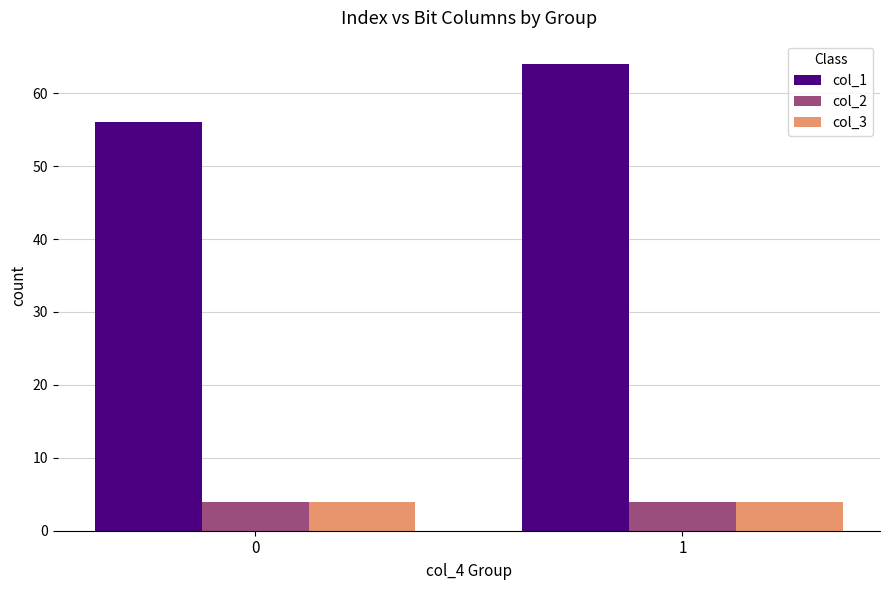

The col_1 series shows 64 at 1. True or false?

True